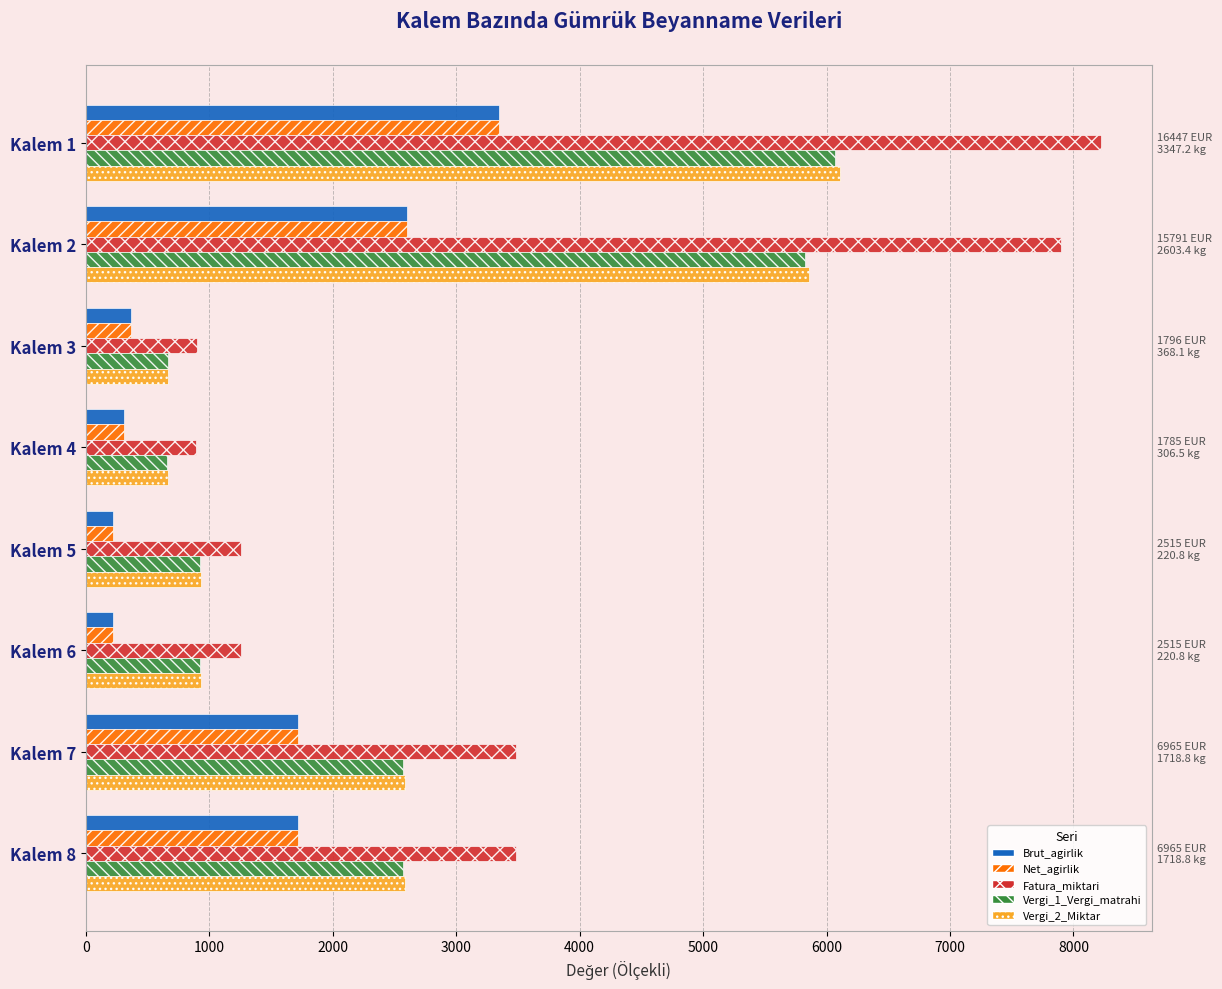

At how many categories does at least one series exceed 3334?

4